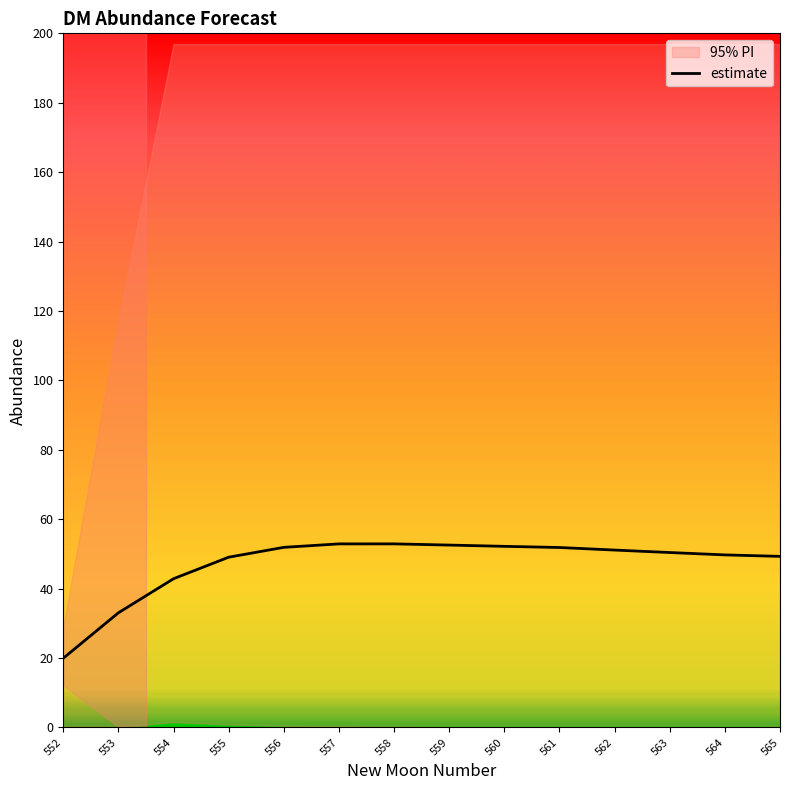

True or false: there are more than 0 points higher than both neighbors.

True